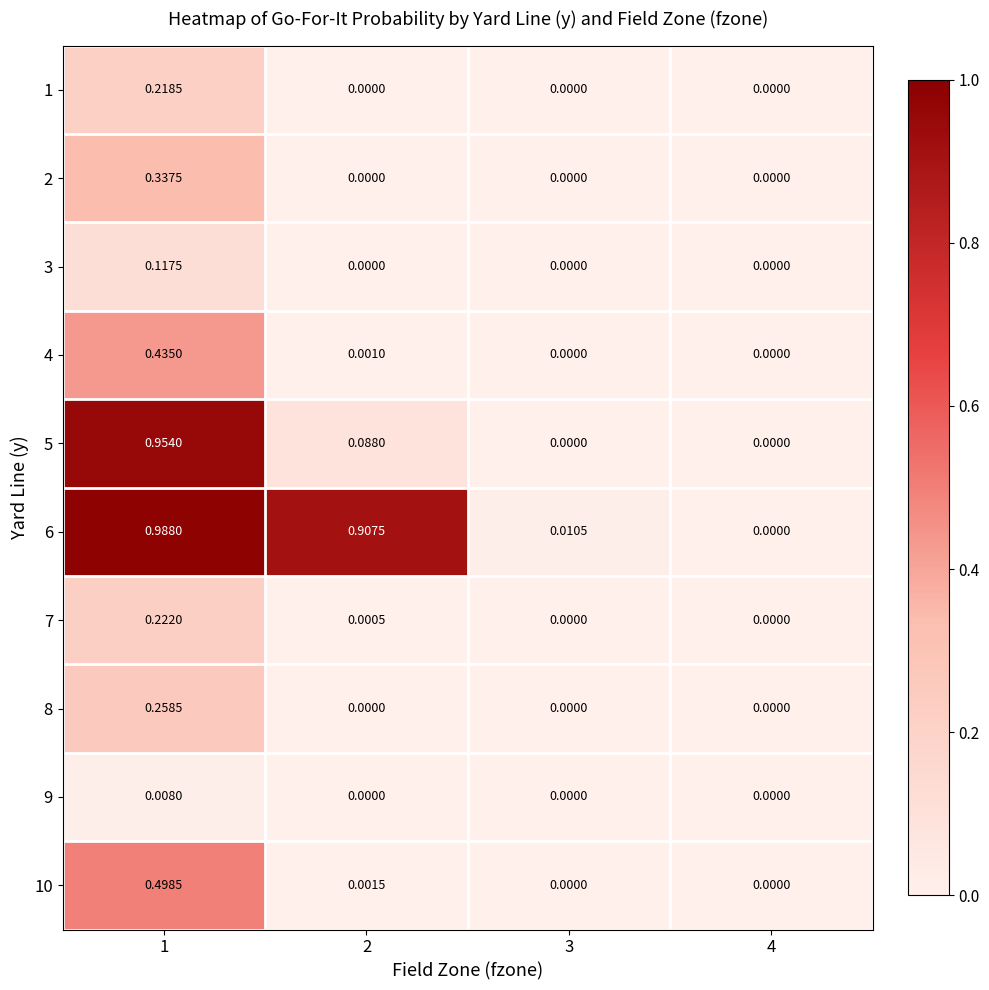

Is the value of 5 at 1 greater than the value of 7 at 4?

Yes